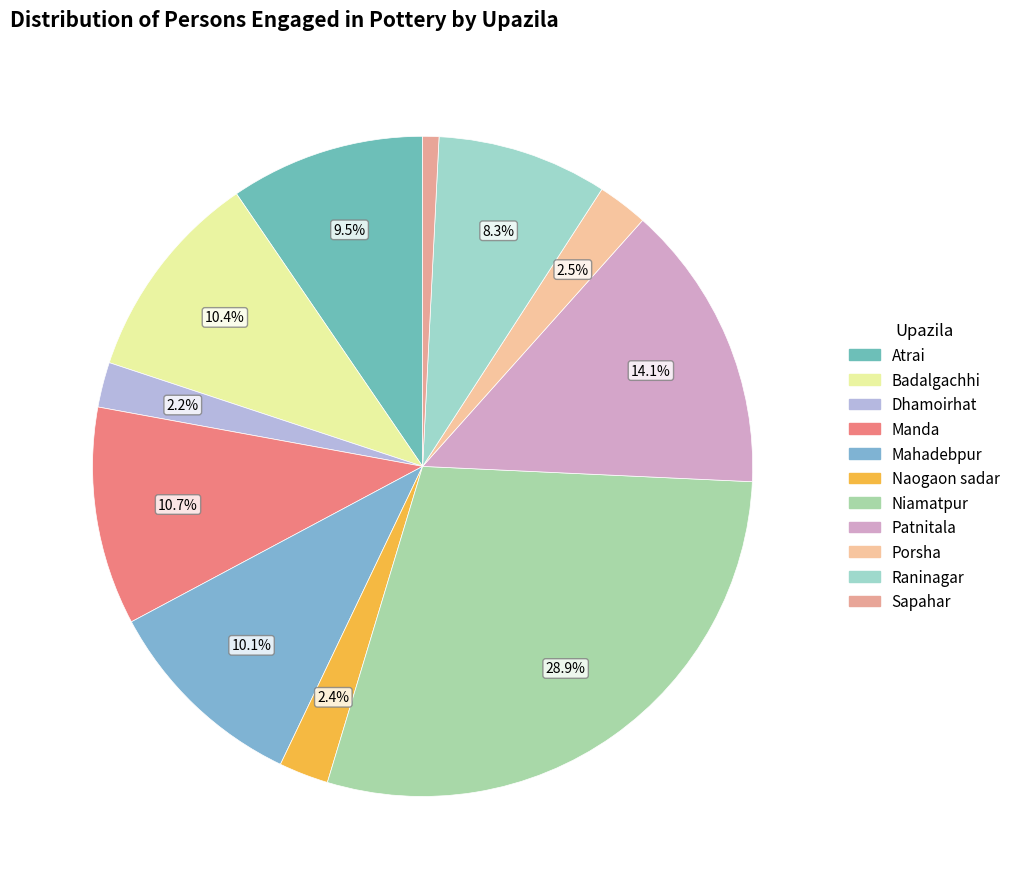

Which slice is the largest?

Niamatpur